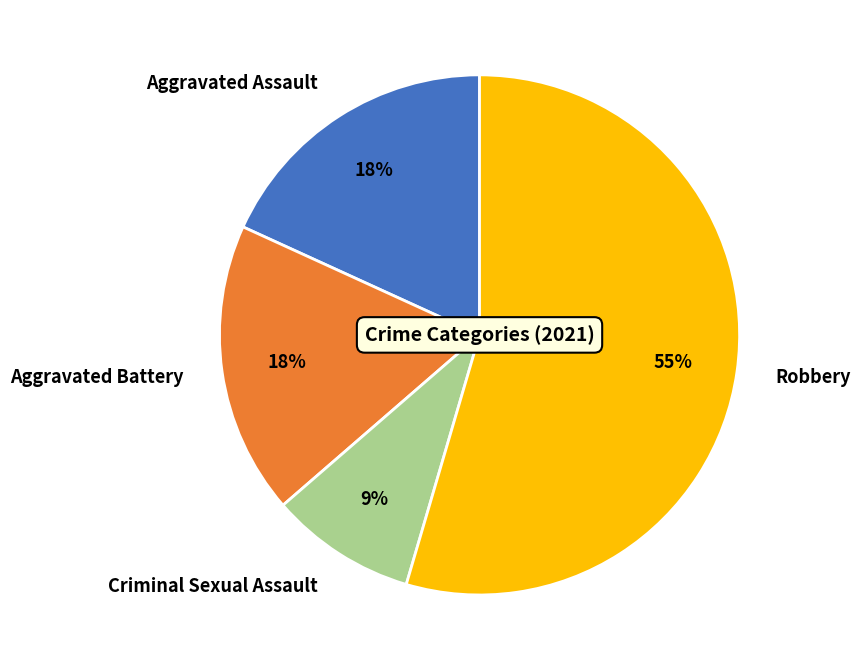

Is Robbery the majority of the pie?

Yes